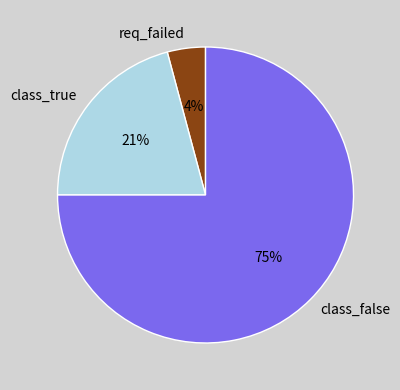

How many segments does this pie chart have?

3